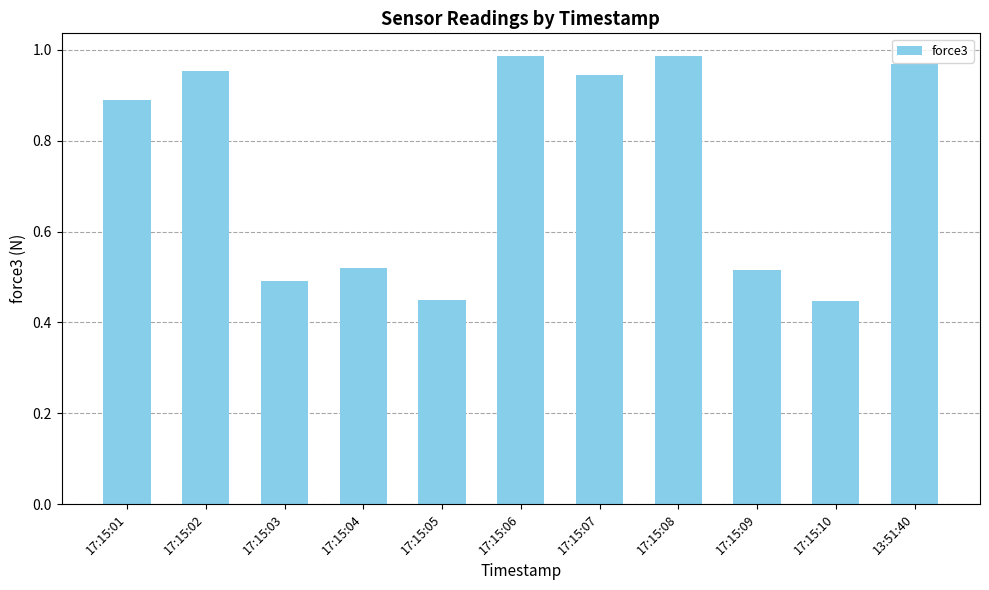

How many series are shown in this chart?

1